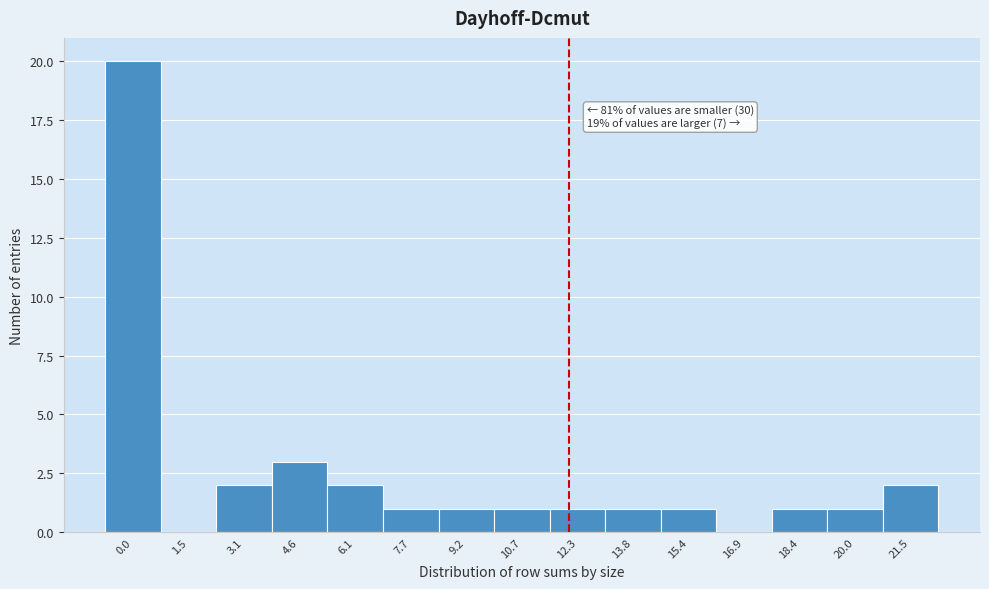

Reading right to left, list all the values displayed in this chart.

21.5=2	20.0=1	18.4=1	16.9=0	15.4=1	13.8=1	12.3=1	10.7=1	9.2=1	7.7=1	6.1=2	4.6=3	3.1=2	1.5=0	0.0=20